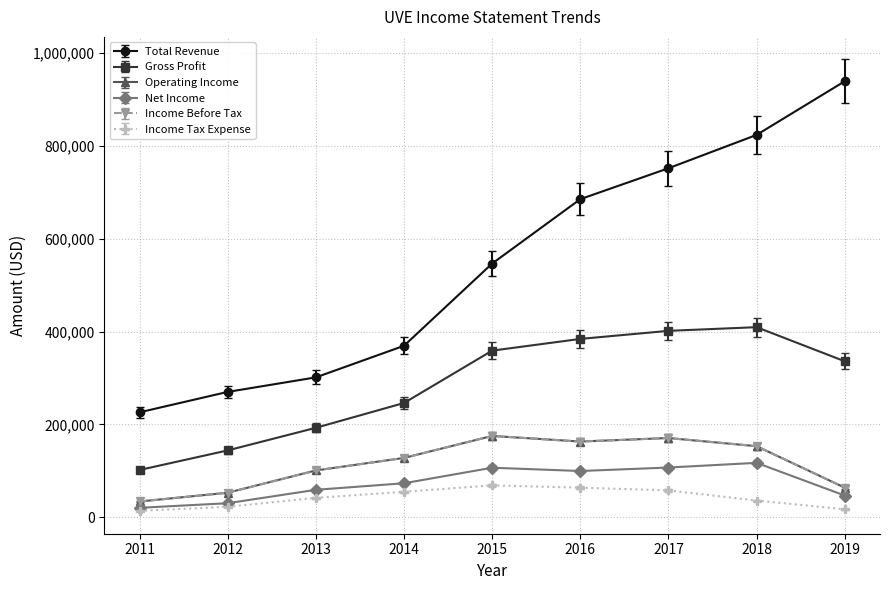

Is this an area chart (filled region under the line)?

No